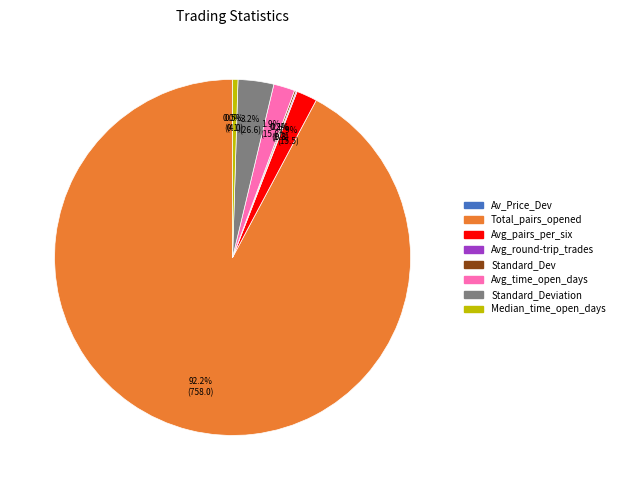

Is there any slice that represents more than half of the pie?

Yes